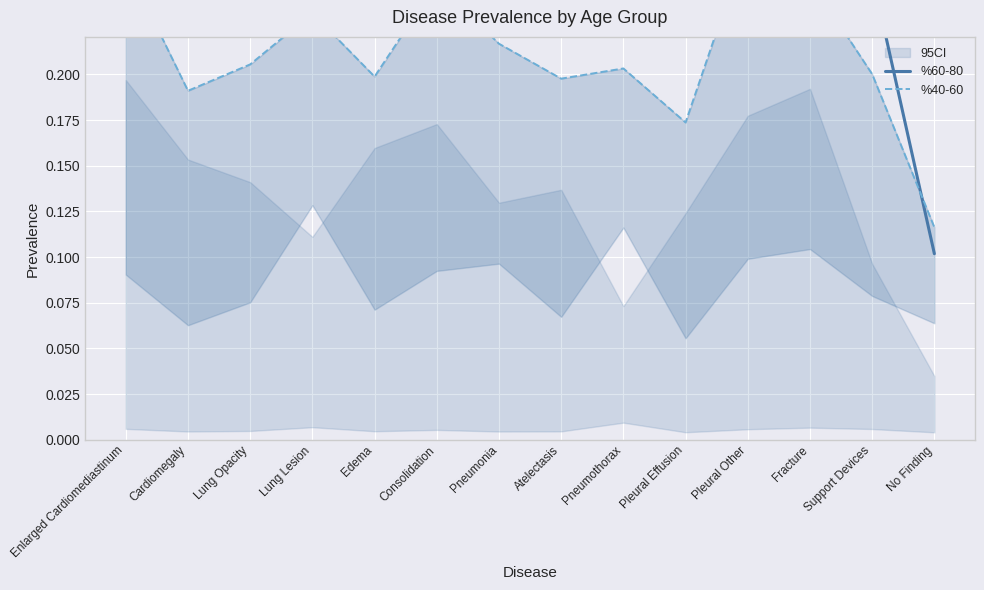

Is it true that %40-60 equals 0.2 at Lung Lesion?

True